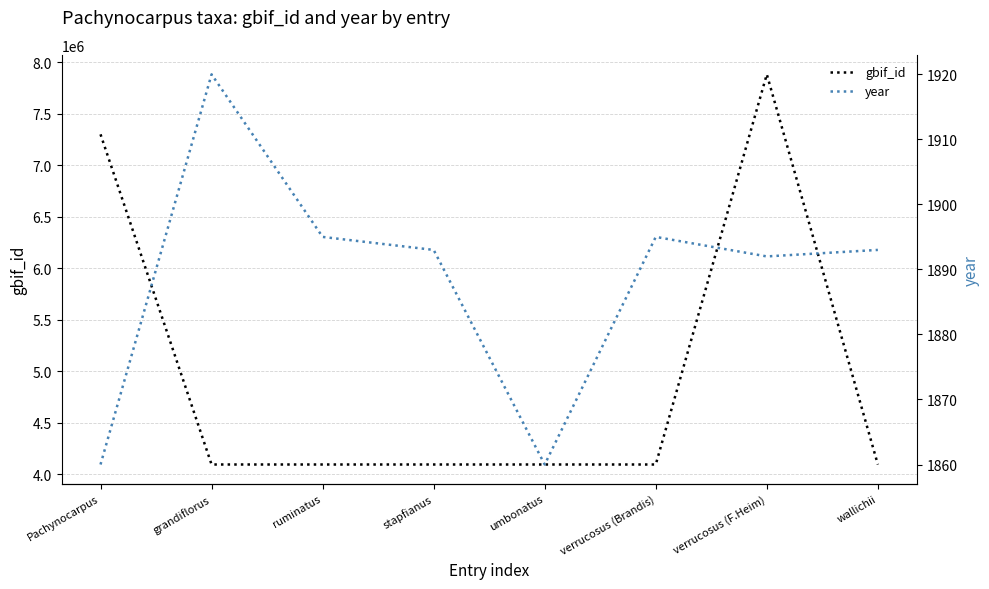

Reading left to right, list all the values displayed in this chart.

gbif_id: 7299012	4096356	4096344	4096332	4096320	4096291	7880881	4096276
year: 1860	1920	1895	1893	1860	1895	1892	1893